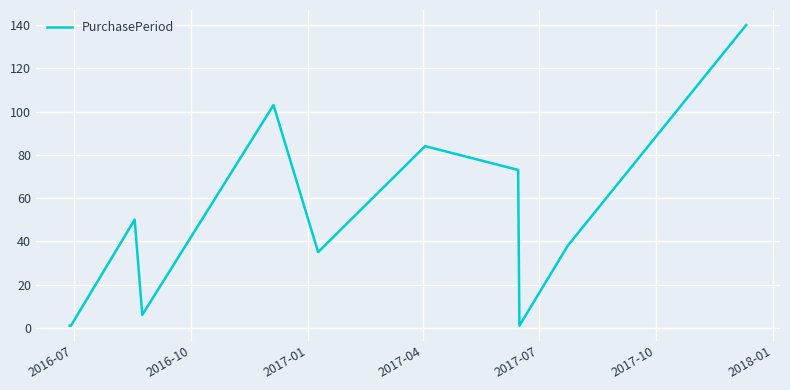

What is the maximum value shown in the chart?

140